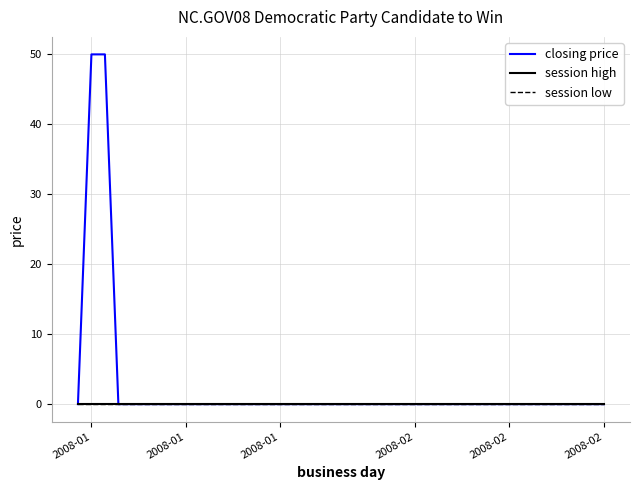

Does the chart display data point markers on the line(s)?

No